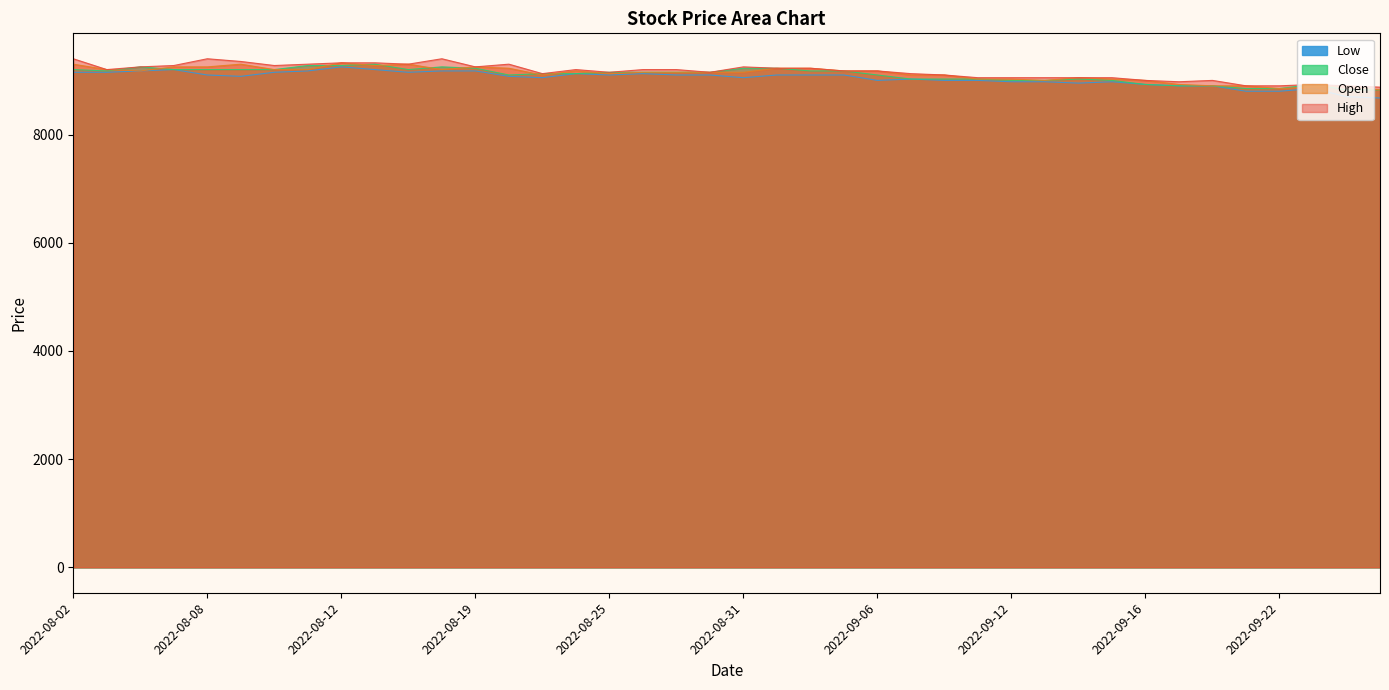

What is the difference between the highest and lowest values at 2022-08-10?

125